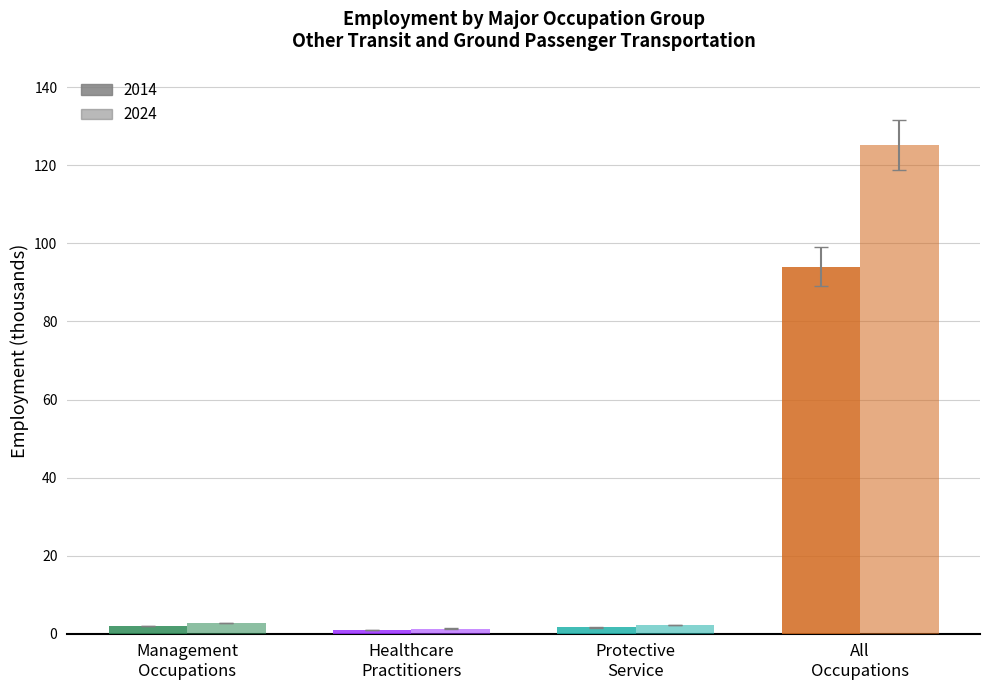

Are the bars grouped side by side (vs. stacked)?

Yes